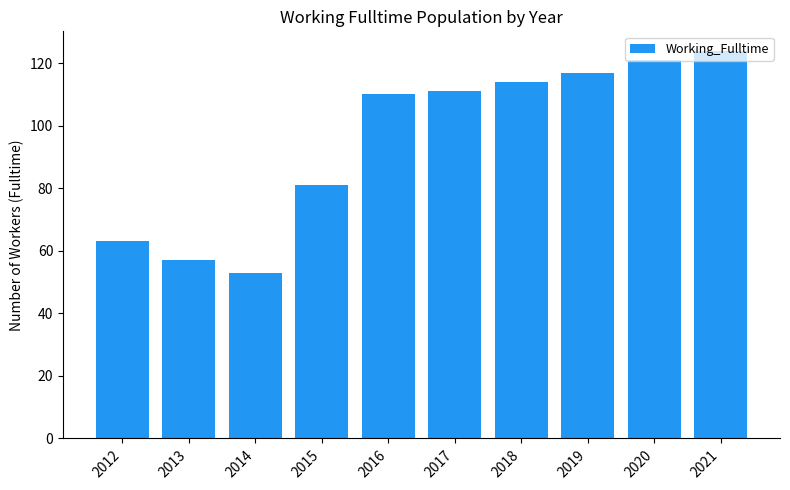

True or false: the data shows 153 at 2019.

False